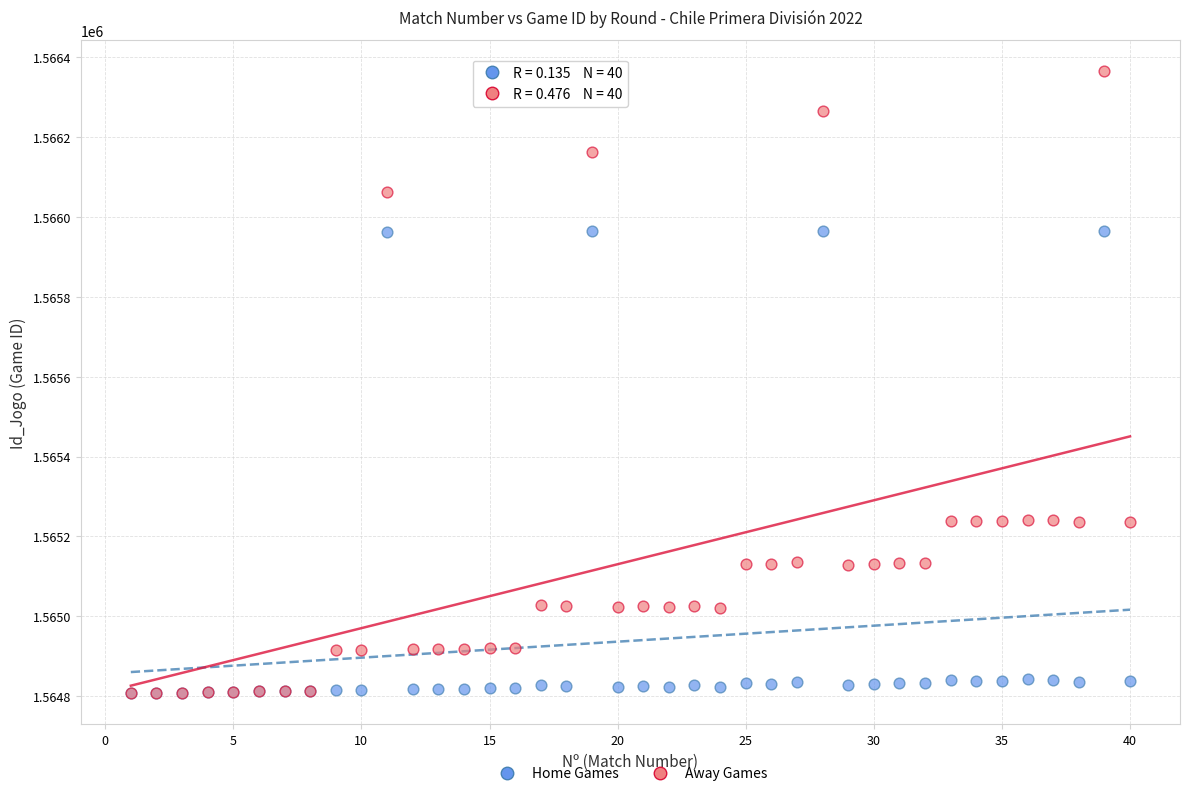

Which series has the widest spread of Y values?

Away Games